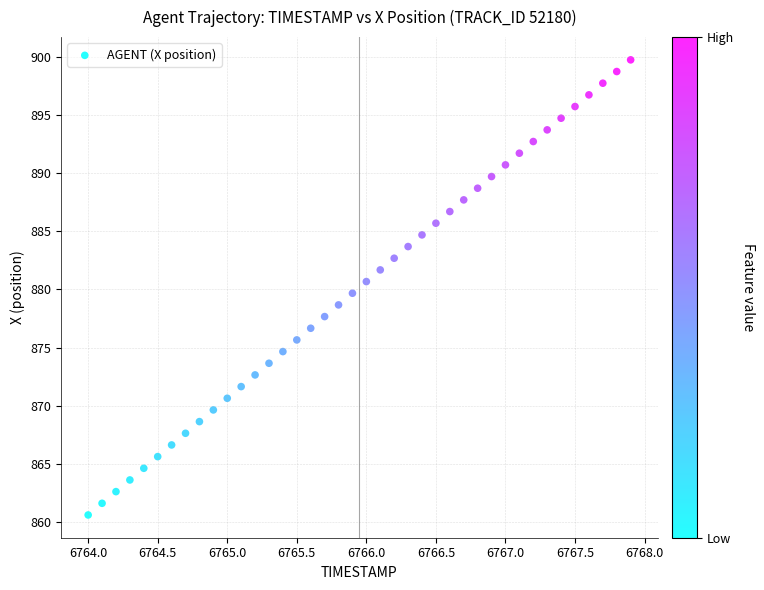

What is the range of Y values (max minus min)?

39.2